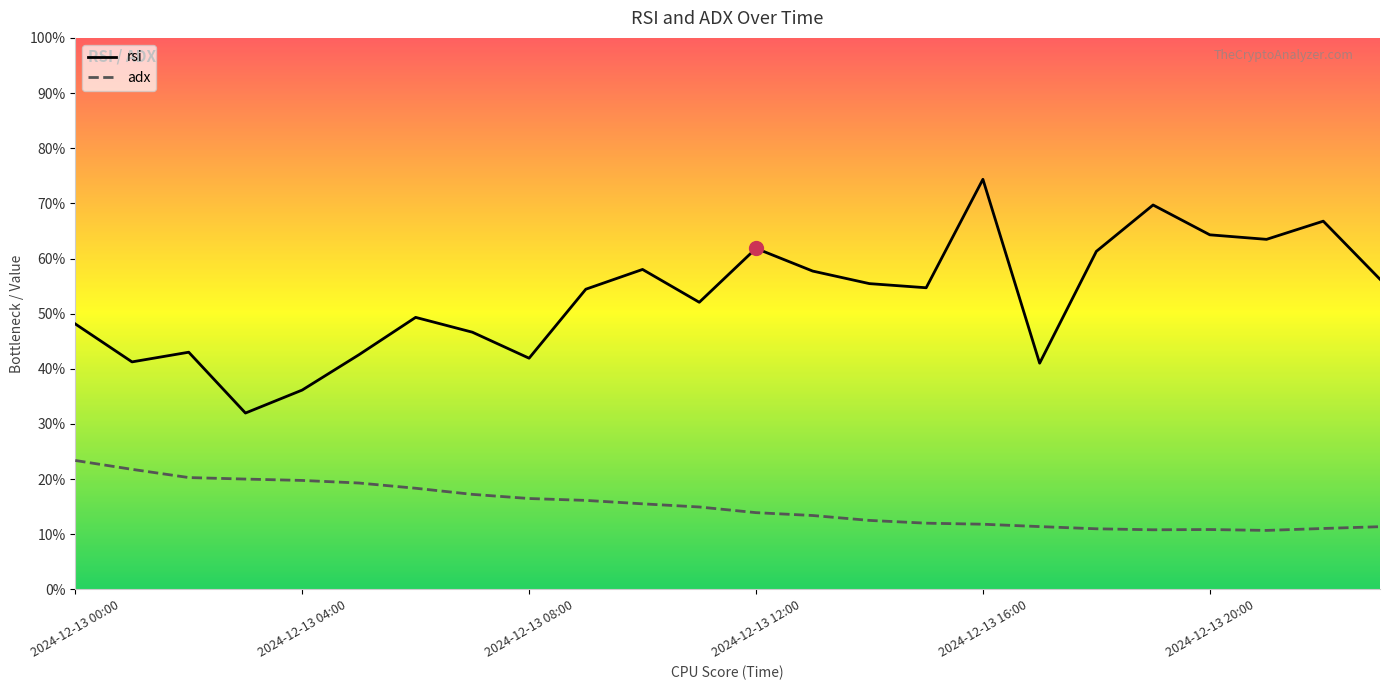

How many data points does each series have?

24